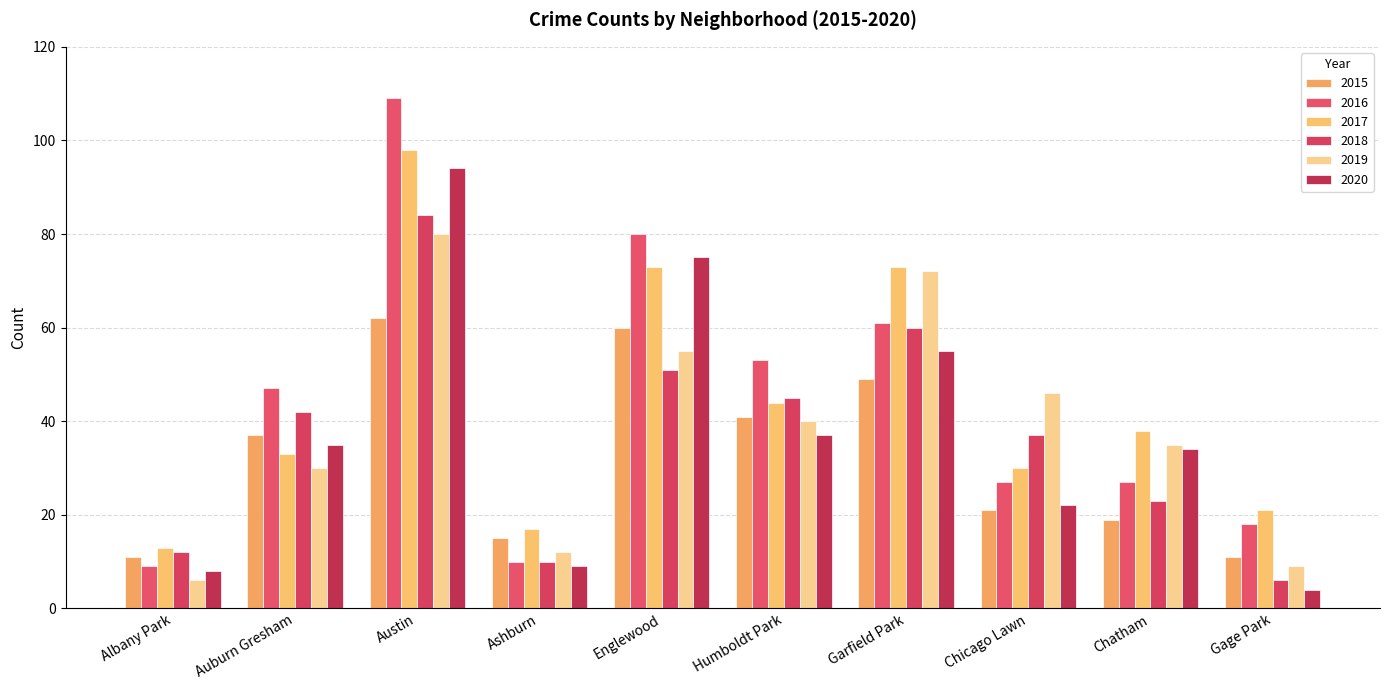

Where does the 2018 series first go above 42?

Austin